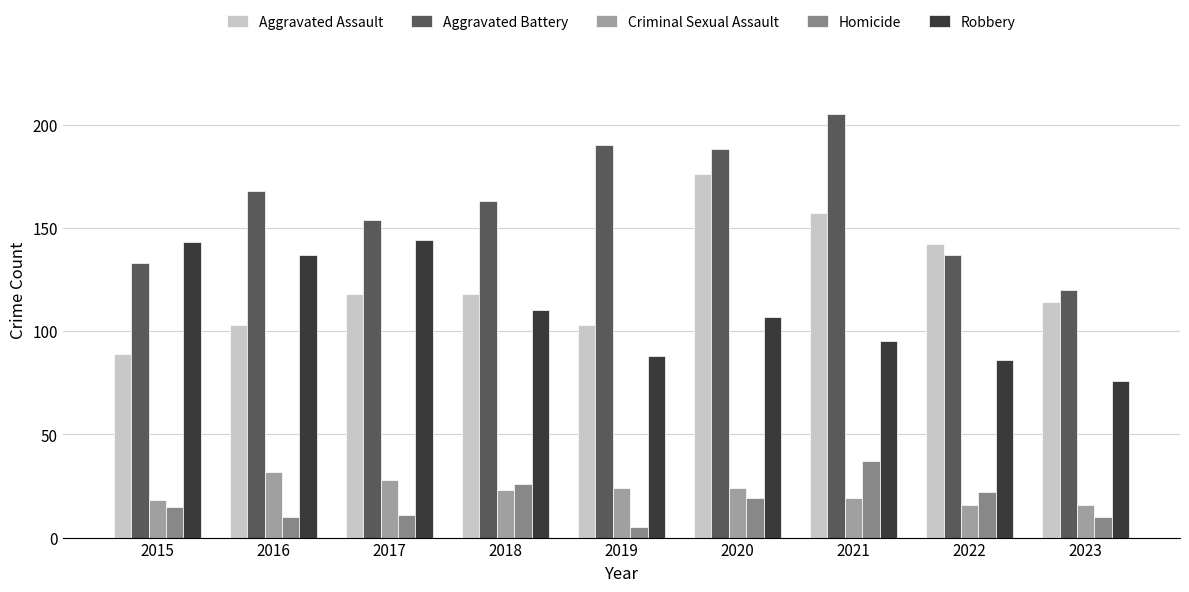

What is the value of the Homicide bar at the 8th from the left?

22